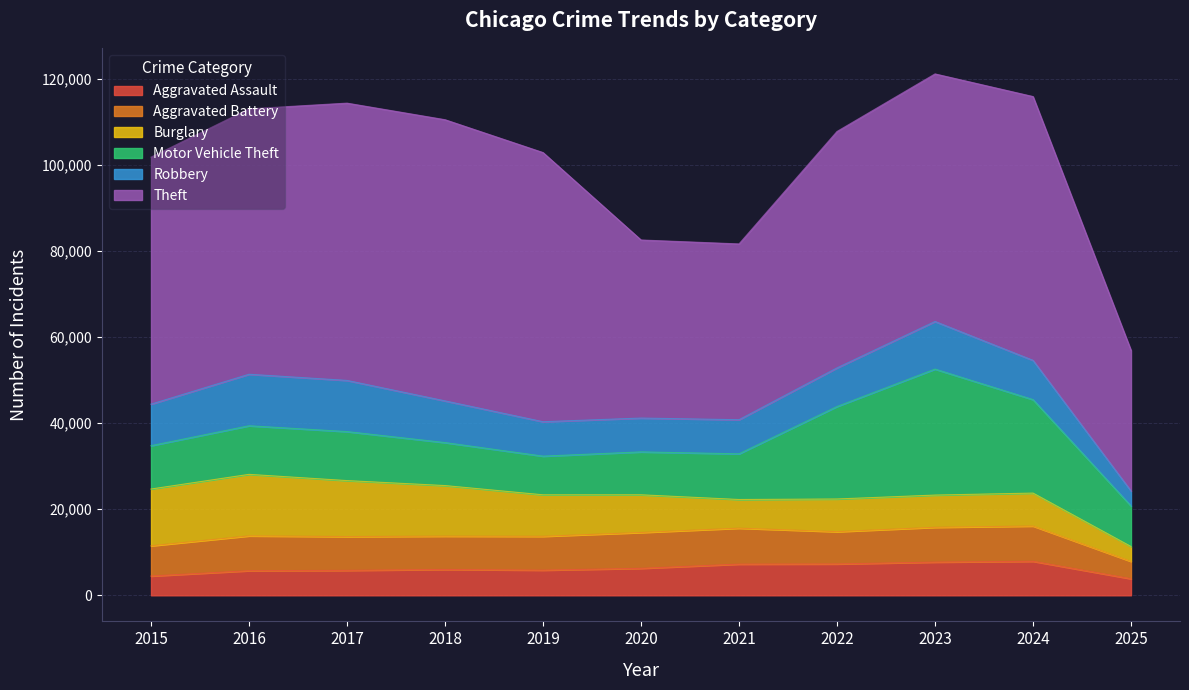

What is the value of the Aggravated Assault point at the 6th from the left?

6265